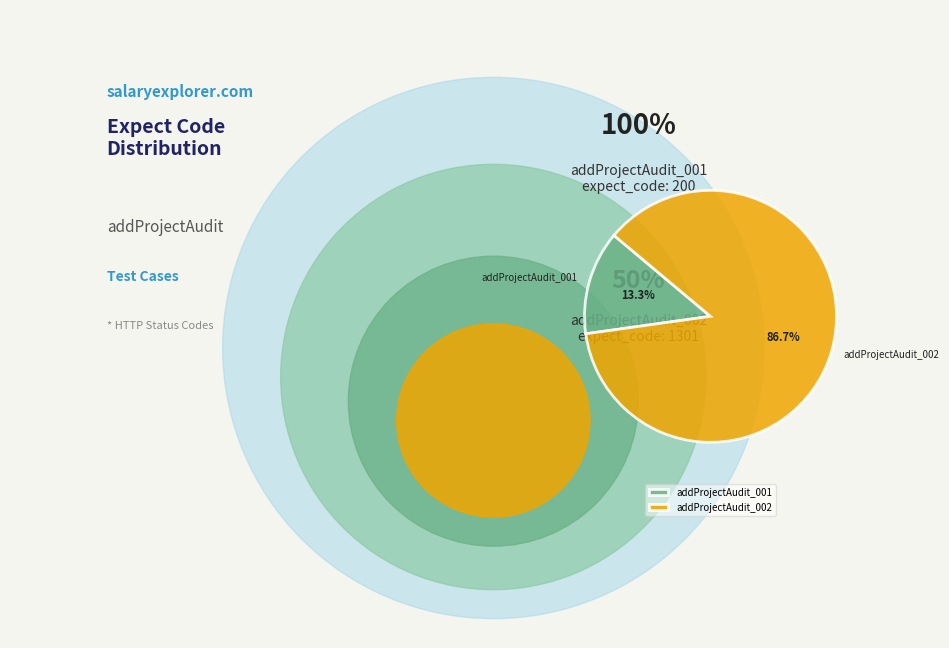

Which slice is the smallest?

addProjectAudit_001